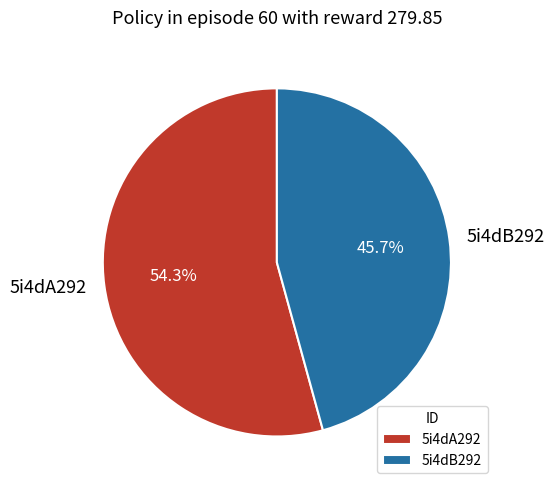

What is the smallest slice in the pie chart?

5i4dB292